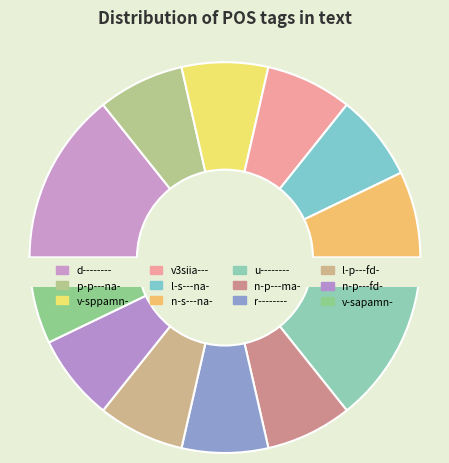

How many segments does this pie chart have?

12